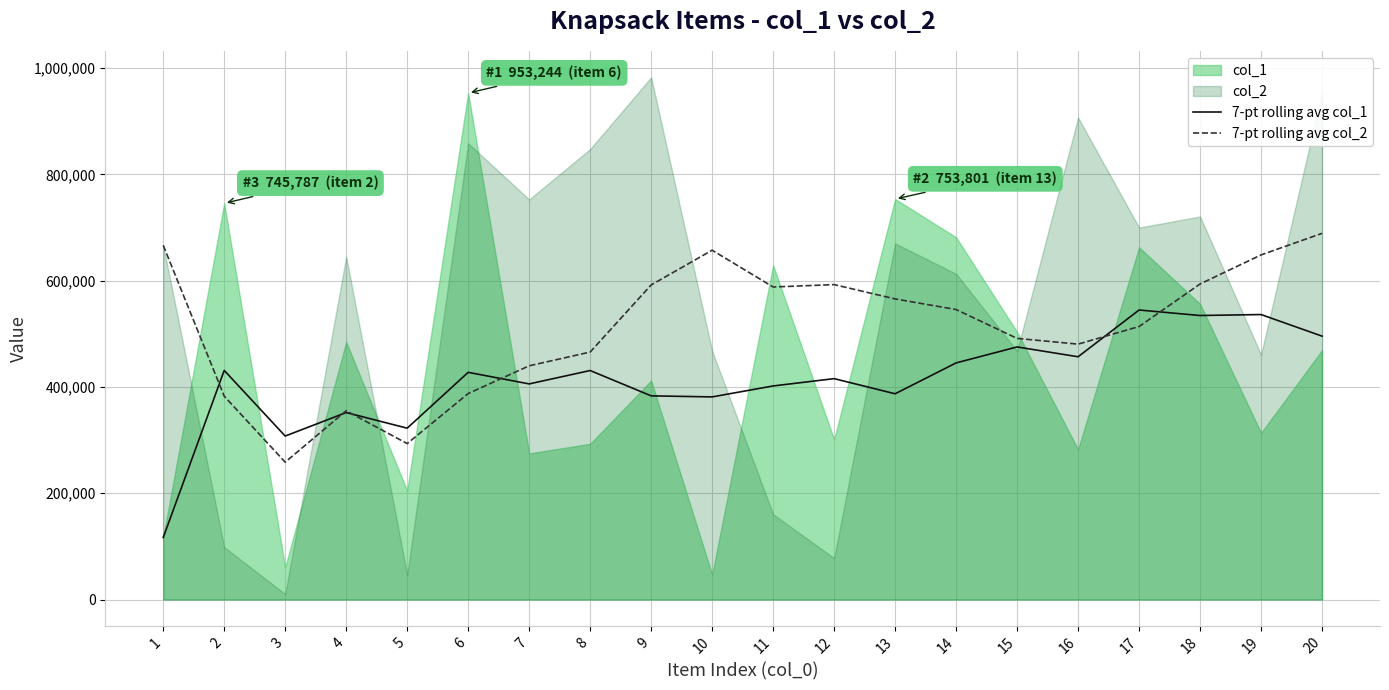

Is the value of 7-pt rolling avg col_2 at 18 greater than the value of 7-pt rolling avg col_1 at 9?

Yes